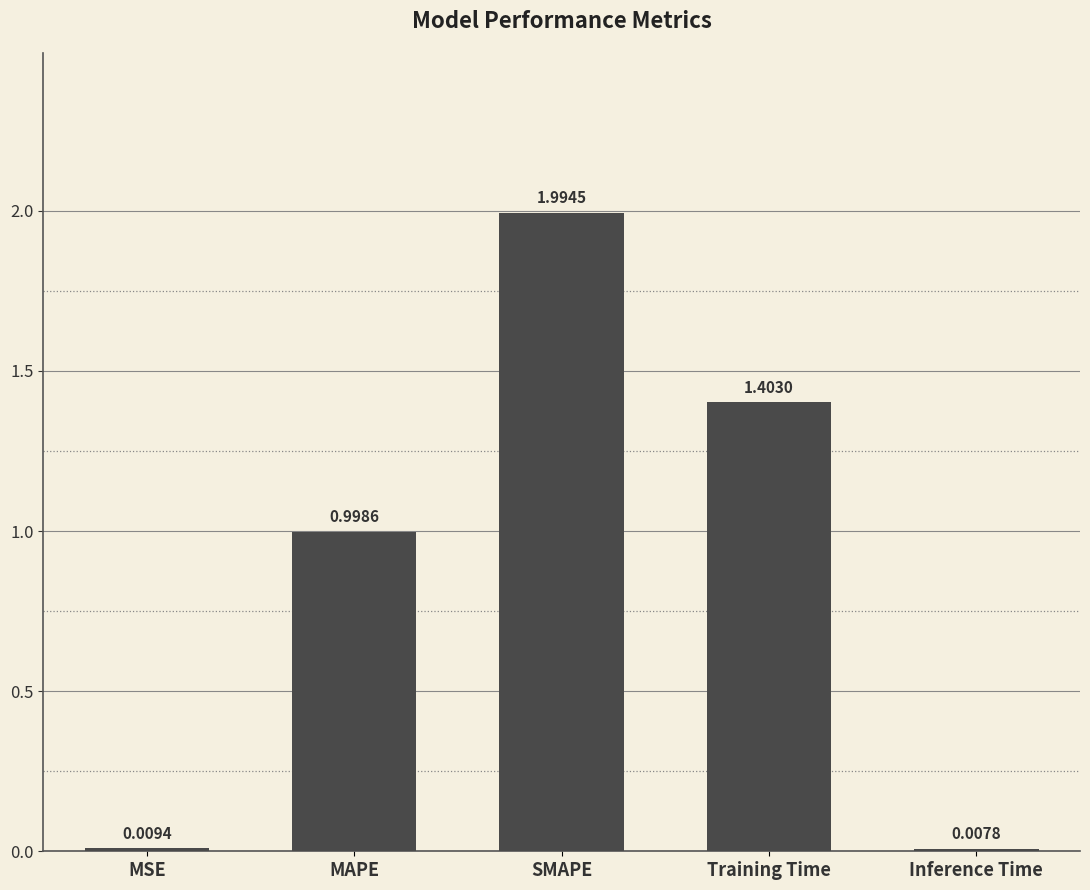

What position from the right is SMAPE?

3